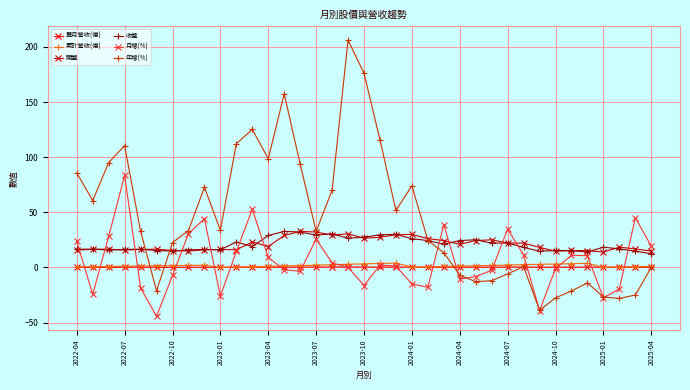

Which series has the largest range (max minus min)?

年增(%)